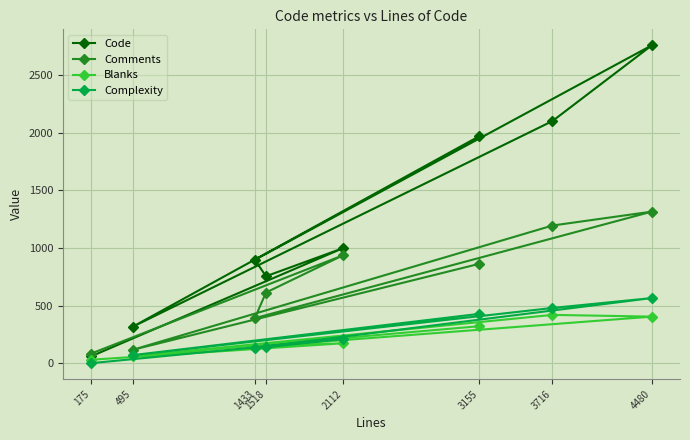

True or false: Blanks and Comments cross at least once.

False